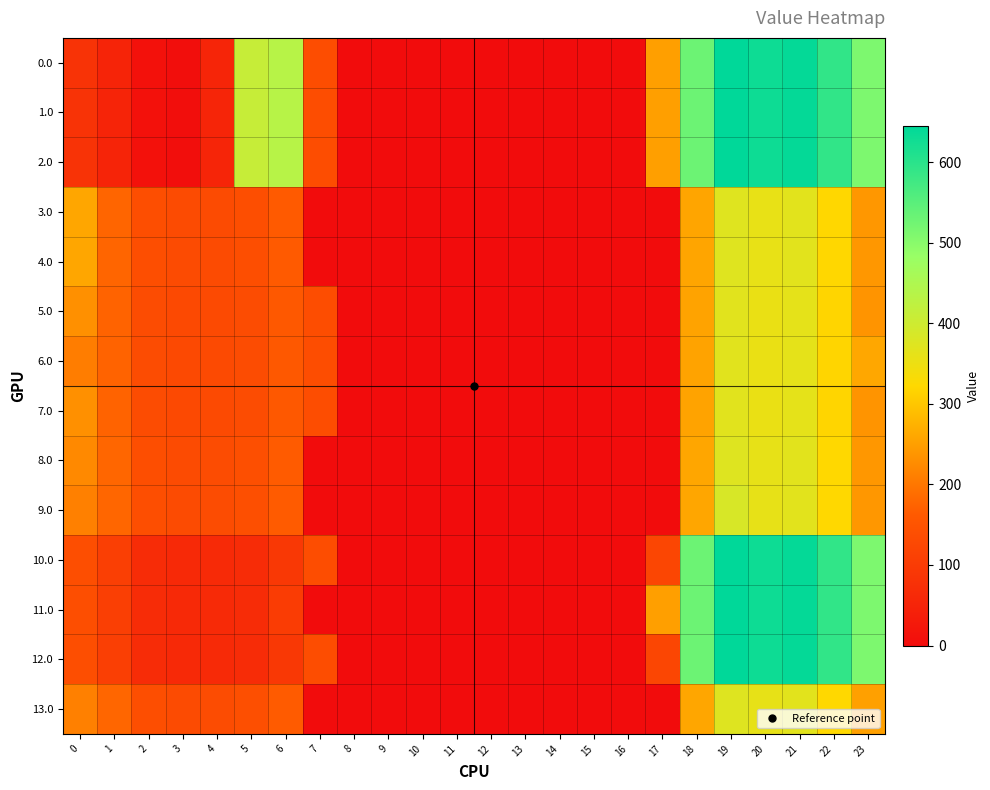

Reading left to right, extract all data points from this chart.

0.0: 0=82.0	1=49.5	2=10.3	3=4.4	4=53.4	5=410.8	6=435.0	7=136.4	8=0.0	9=0.0	10=0.0	11=0.0	12=0.0	13=0.0	14=0.0	15=0.0	16=0.0	17=250.3	18=529.6	19=644.5	20=629.9	21=638.4	22=592.3	23=511.3
1.0: 0=82.0	1=49.5	2=10.3	3=4.4	4=53.4	5=410.8	6=435.0	7=136.4	8=0.0	9=0.0	10=0.0	11=0.0	12=0.0	13=0.0	14=0.0	15=0.0	16=0.0	17=250.3	18=529.6	19=644.5	20=629.9	21=638.4	22=592.3	23=511.3
2.0: 0=82.0	1=49.5	2=10.3	3=4.4	4=53.4	5=410.8	6=435.0	7=136.4	8=0.0	9=0.0	10=0.0	11=0.0	12=0.0	13=0.0	14=0.0	15=0.0	16=0.0	17=250.3	18=529.6	19=644.5	20=629.9	21=638.4	22=592.3	23=511.3
3.0: 0=259.1	1=177.5	2=138.3	3=132.4	4=132.9	5=138.8	6=163.0	7=0.0	8=0.0	9=0.0	10=0.0	11=0.0	12=0.0	13=0.0	14=0.0	15=0.0	16=0.0	17=0.0	18=257.6	19=372.5	20=357.9	21=366.4	22=320.3	23=239.3
4.0: 0=259.1	1=177.5	2=138.3	3=132.4	4=132.9	5=138.8	6=163.0	7=0.0	8=0.0	9=0.0	10=0.0	11=0.0	12=0.0	13=0.0	14=0.0	15=0.0	16=0.0	17=0.0	18=257.6	19=372.5	20=357.9	21=366.4	22=320.3	23=239.3
5.0: 0=230.8	1=174.5	2=135.3	3=129.4	4=129.9	5=135.8	6=160.0	7=136.4	8=0.0	9=0.0	10=0.0	11=0.0	12=0.0	13=0.0	14=0.0	15=0.0	16=0.0	17=0.0	18=254.6	19=369.5	20=354.9	21=363.4	22=317.3	23=236.3
6.0: 0=207.0	1=174.5	2=135.3	3=129.4	4=129.9	5=135.8	6=160.0	7=136.4	8=0.0	9=0.0	10=0.0	11=0.0	12=0.0	13=0.0	14=0.0	15=0.0	16=0.0	17=0.0	18=254.6	19=369.5	20=354.9	21=363.4	22=317.3	23=260.1
7.0: 0=230.8	1=174.5	2=135.3	3=129.4	4=129.9	5=135.8	6=160.0	7=136.4	8=0.0	9=0.0	10=0.0	11=0.0	12=0.0	13=0.0	14=0.0	15=0.0	16=0.0	17=0.0	18=254.6	19=369.5	20=354.9	21=363.4	22=317.3	23=236.3
8.0: 0=222.1	1=178.5	2=139.3	3=133.4	4=133.9	5=139.8	6=164.0	7=0.0	8=0.0	9=0.0	10=0.0	11=0.0	12=0.0	13=0.0	14=0.0	15=0.0	16=0.0	17=0.0	18=258.6	19=373.5	20=358.9	21=367.4	22=321.3	23=240.3
9.0: 0=211.0	1=178.5	2=139.3	3=133.4	4=133.9	5=139.8	6=164.0	7=0.0	8=0.0	9=0.0	10=0.0	11=0.0	12=0.0	13=0.0	14=0.0	15=0.0	16=0.0	17=0.0	18=258.6	19=384.6	20=358.9	21=367.4	22=321.3	23=240.3
10.0: 0=139.0	1=106.5	2=67.3	3=61.4	4=61.9	5=67.8	6=92.0	7=136.4	8=0.0	9=0.0	10=0.0	11=0.0	12=0.0	13=0.0	14=0.0	15=0.0	16=0.0	17=121.7	18=529.6	19=644.5	20=629.9	21=638.4	22=592.3	23=511.3
11.0: 0=139.0	1=106.5	2=67.3	3=61.4	4=61.9	5=67.8	6=99.9	7=0.0	8=0.0	9=0.0	10=0.0	11=0.0	12=0.0	13=0.0	14=0.0	15=0.0	16=0.0	17=250.3	18=529.6	19=644.5	20=629.9	21=638.4	22=592.3	23=511.3
12.0: 0=139.0	1=106.5	2=67.3	3=61.4	4=61.9	5=67.8	6=92.0	7=136.4	8=0.0	9=0.0	10=0.0	11=0.0	12=0.0	13=0.0	14=0.0	15=0.0	16=0.0	17=121.7	18=529.6	19=644.5	20=629.9	21=638.4	22=592.3	23=511.3
13.0: 0=211.0	1=178.5	2=139.3	3=133.4	4=133.9	5=139.8	6=164.0	7=0.0	8=0.0	9=0.0	10=0.0	11=0.0	12=0.0	13=0.0	14=0.0	15=0.0	16=0.0	17=0.0	18=258.6	19=373.5	20=358.9	21=367.4	22=321.3	23=251.4